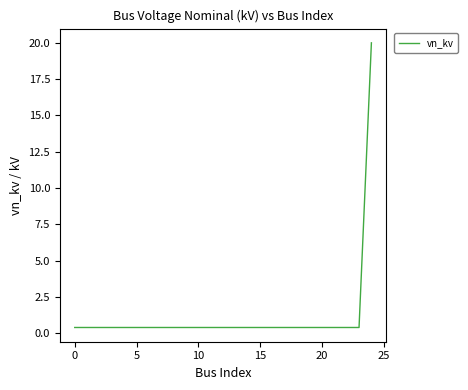

What is the maximum value shown in the chart?

20.0